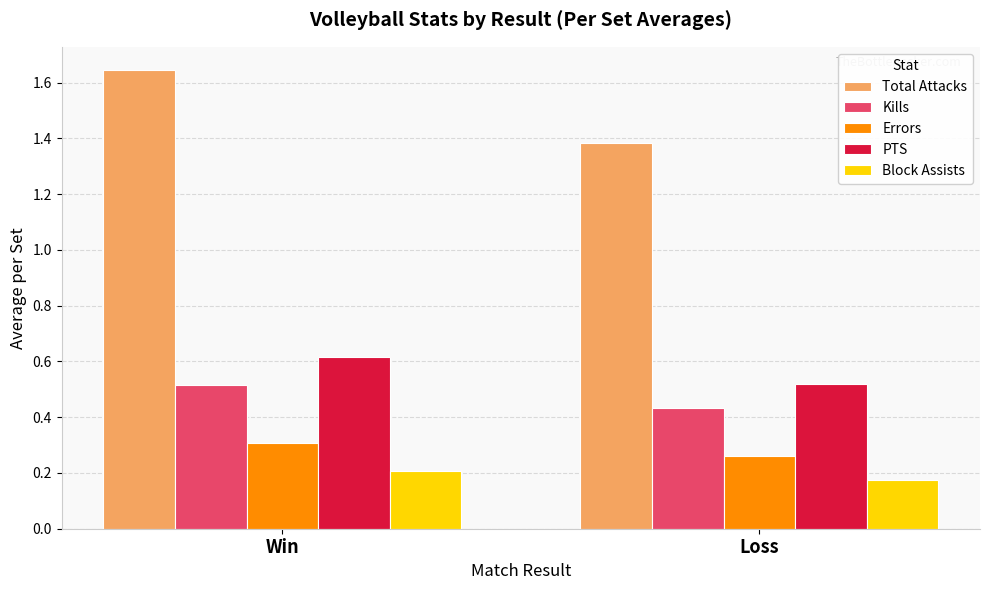

What is the sum of the Errors values at Win and Loss?

0.6